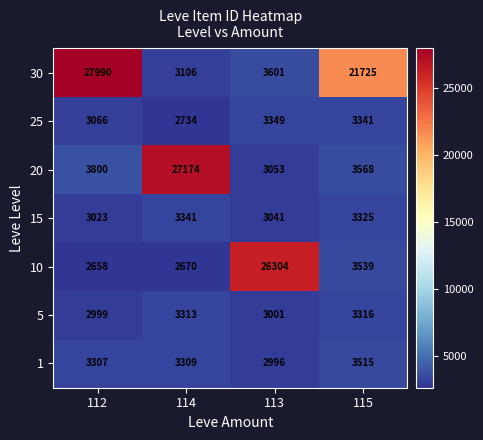

At which category is the sum across all series the highest?

112